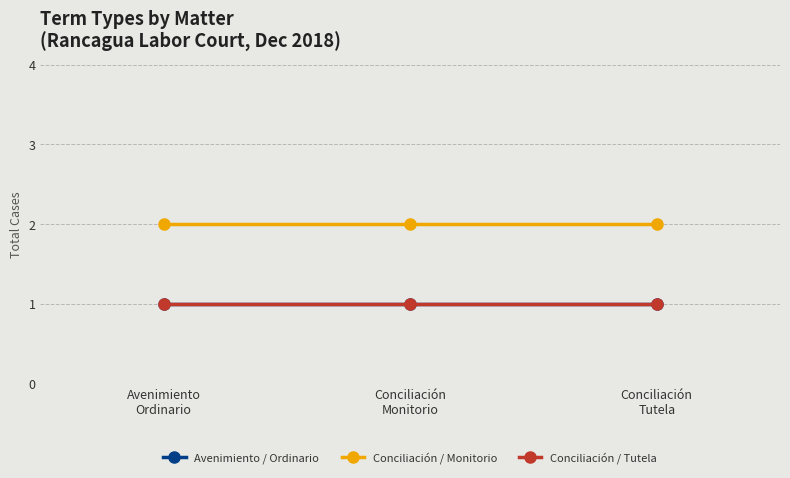

Reading left to right, transcribe all the data shown in this chart.

Avenimiento / Ordinario: 1	1	1
Conciliación / Monitorio: 2	2	2
Conciliación / Tutela: 1	1	1